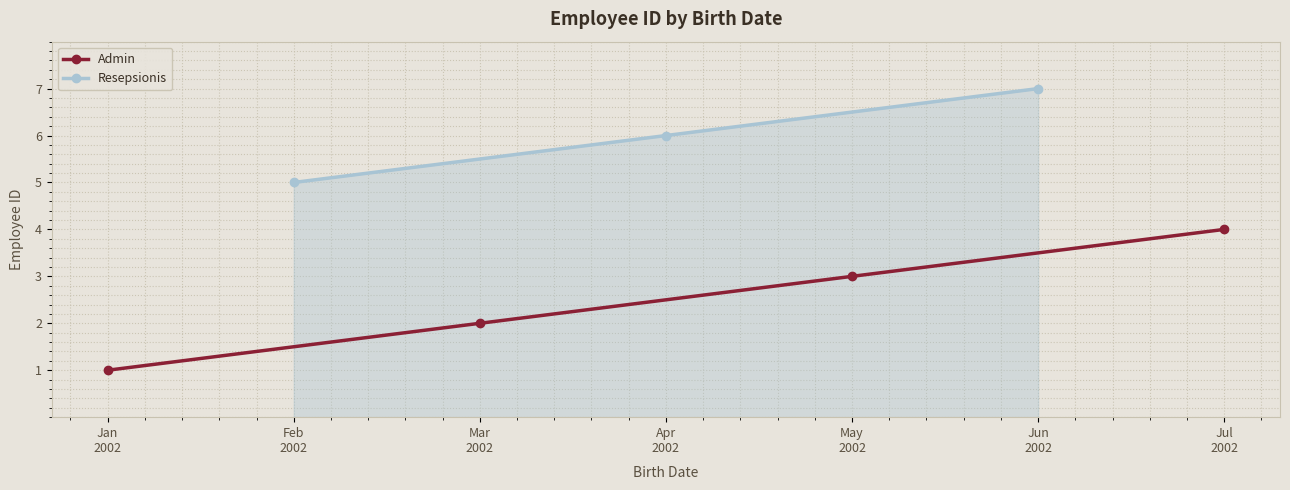

What is the label of the 1st point from the left?

2002-01-01